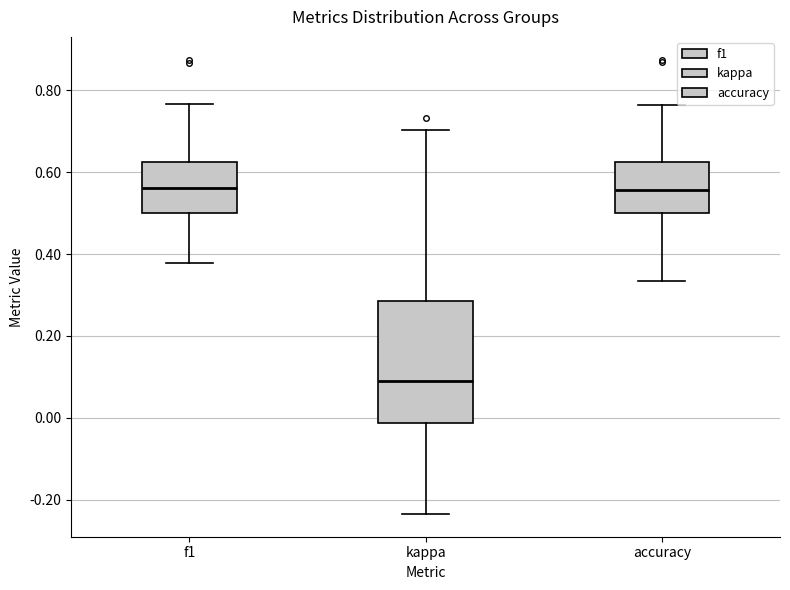

Reading left to right, transcribe this box plot: for each box, give where its median line is, the range the box spans, and where its two whiskers end, as read against the y-axis. The values are not printed on the chart, so give them approximately, as read against the axis.

f1: median 0.56, box 0.50 to 0.62, whiskers 0.38 to 0.76
kappa: median 0.10, box -0.02 to 0.28, whiskers -0.24 to 0.70
accuracy: median 0.56, box 0.50 to 0.62, whiskers 0.34 to 0.76